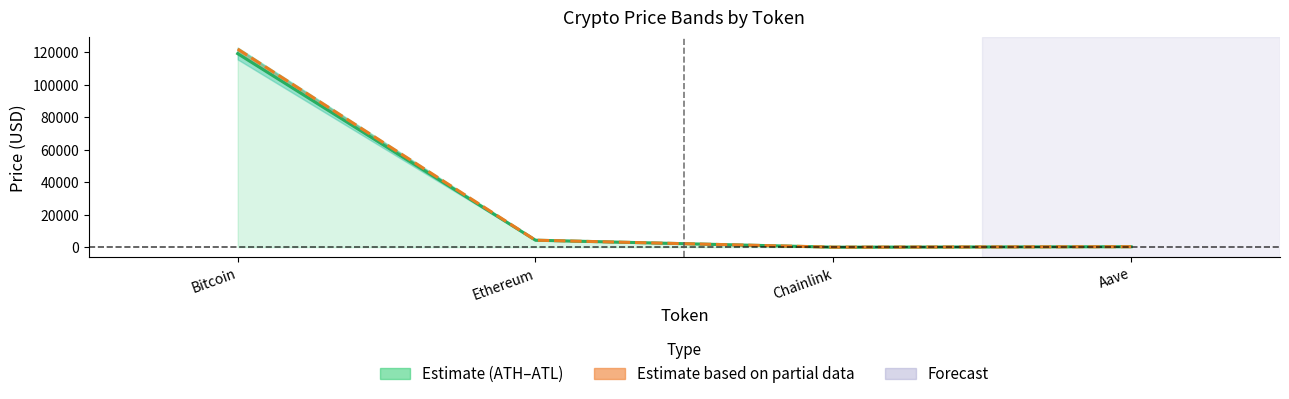

True or false: price has more than 0 interior local peaks.

False